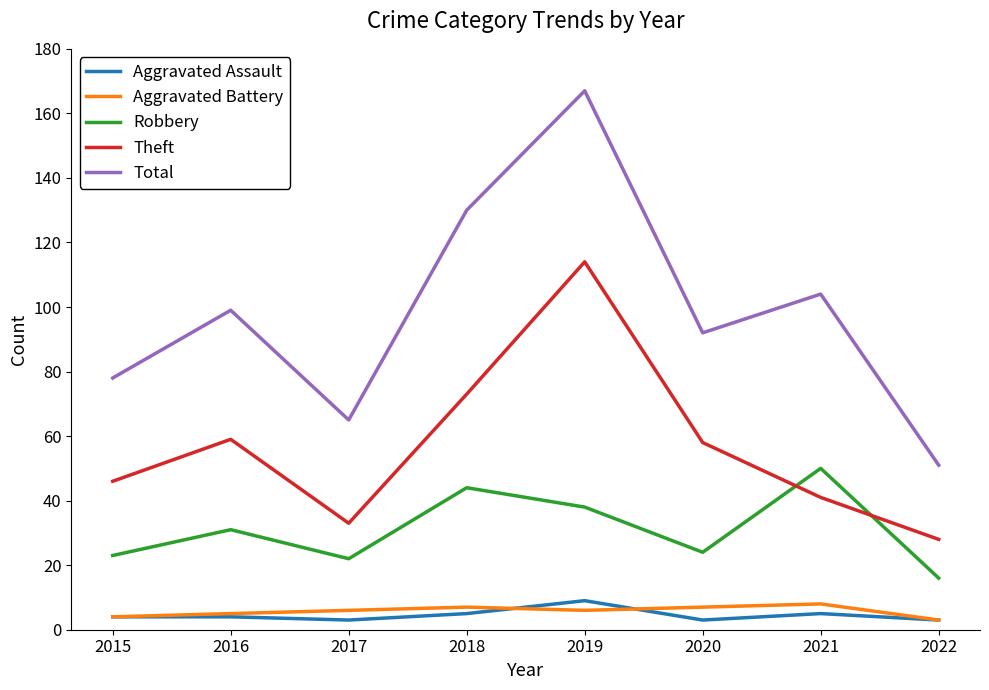

True or false: Aggravated Battery and Robbery cross at least once.

False